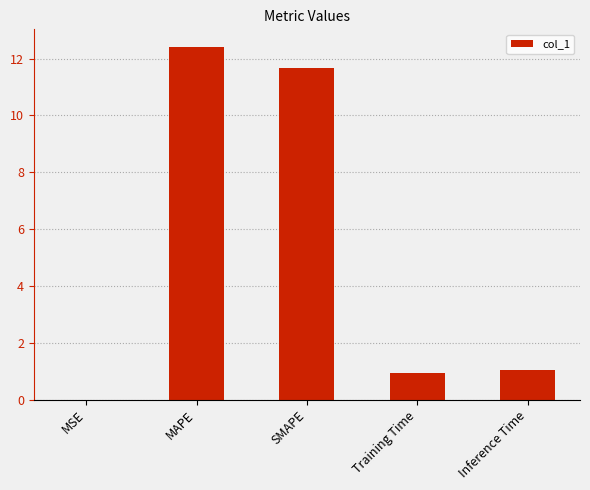

At which category does the chart reach its peak across all series?

MAPE